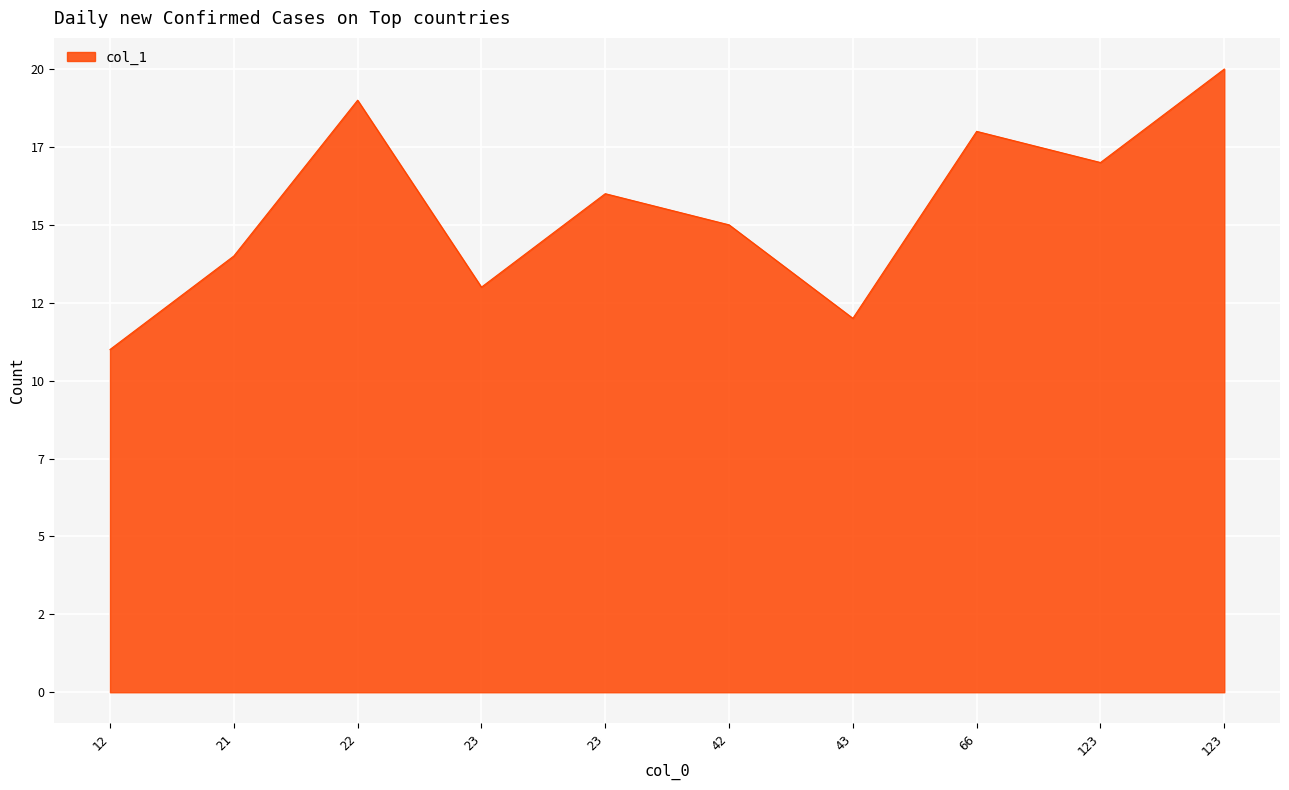

Between 22 and 42, which is larger?

22